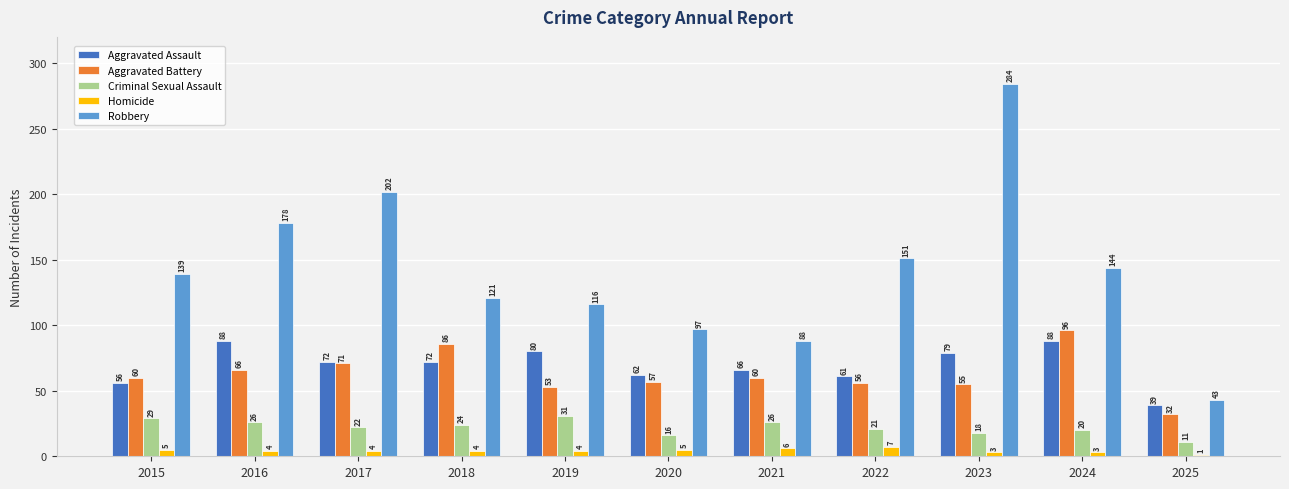

What are all the series names shown in the legend?

Aggravated Assault, Aggravated Battery, Criminal Sexual Assault, Homicide, Robbery